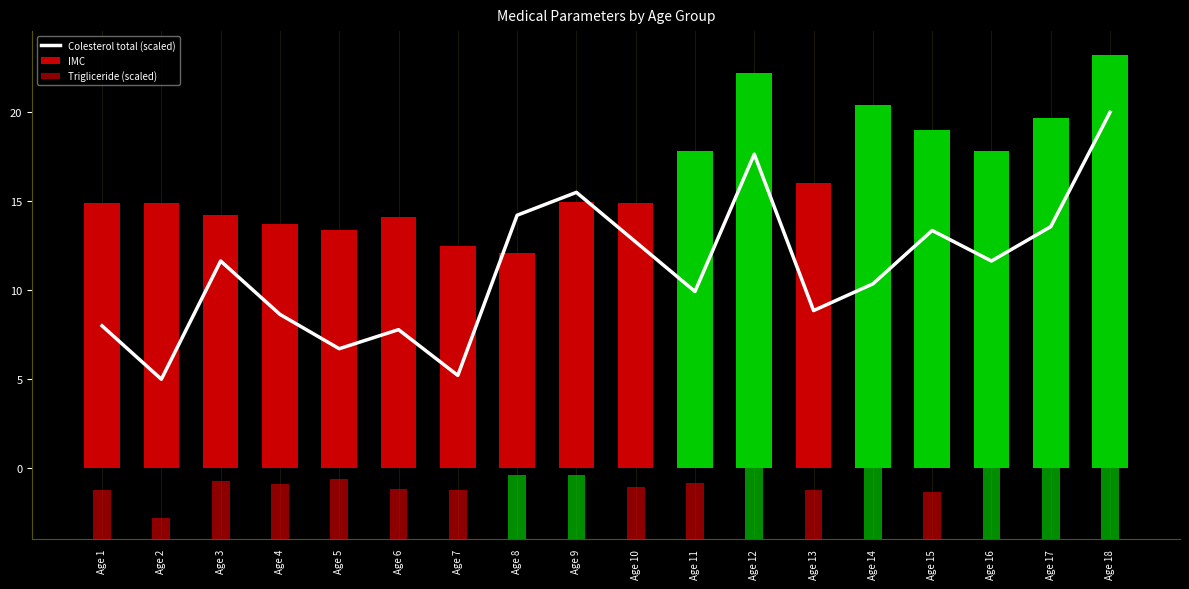

Is it true that Trigliceride (scaled) equals 1.8 at Age 6?

False